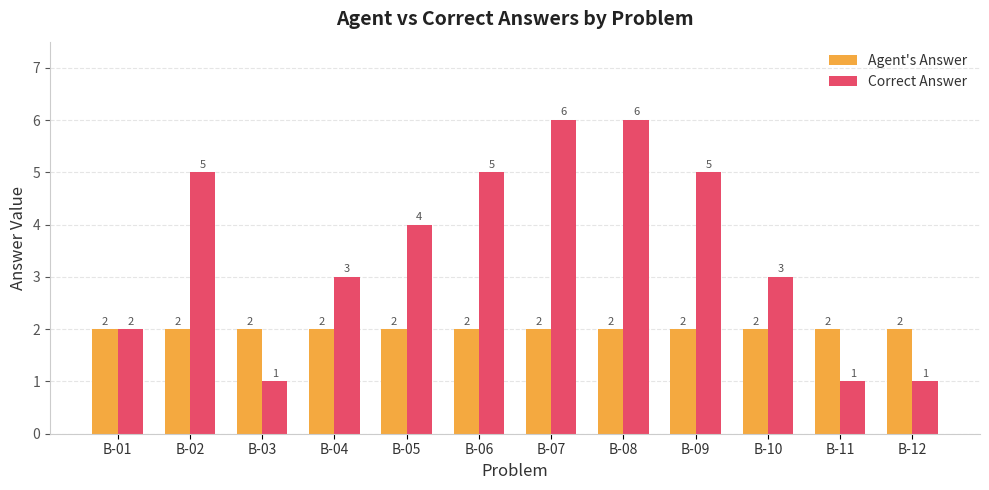

Which series has the largest total across all categories?

Correct Answer